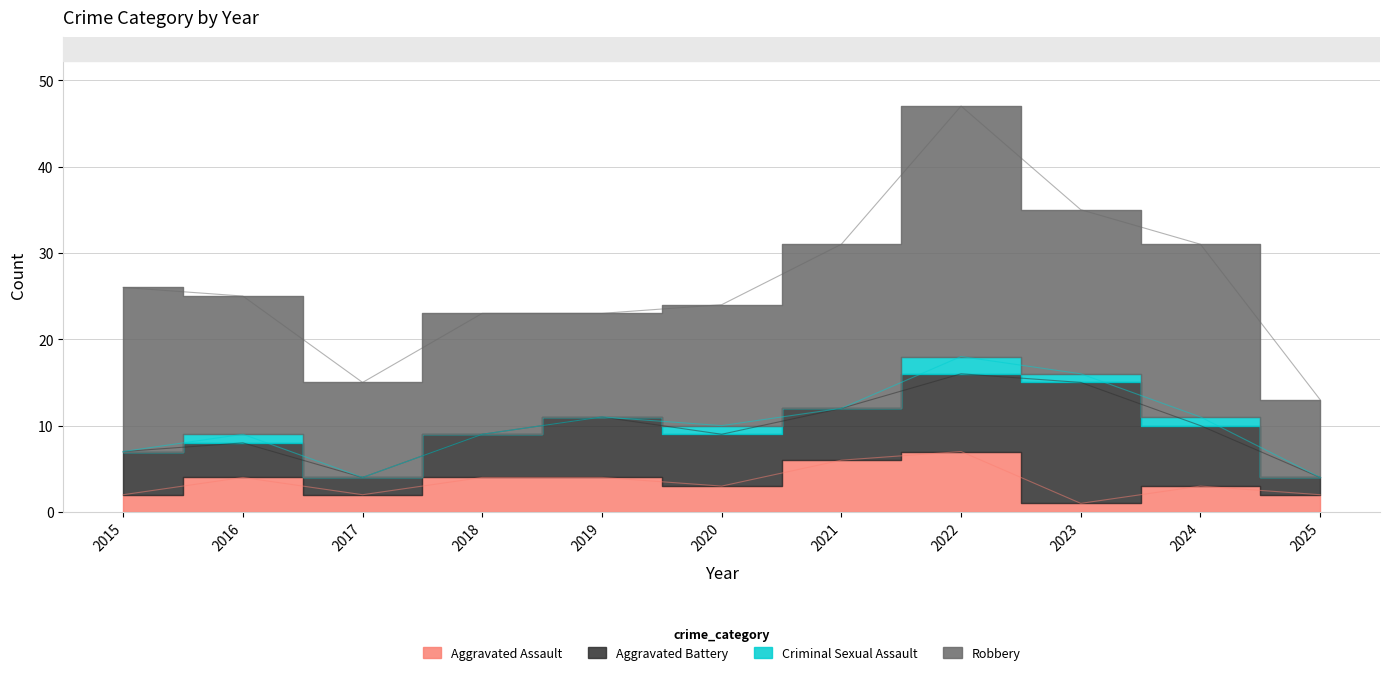

Reading right to left, what are all the values shown in this chart?

Aggravated Assault: 2025=2	2024=3	2023=1	2022=7	2021=6	2020=3	2019=4	2018=4	2017=2	2016=4	2015=2
Aggravated Battery: 2025=2	2024=7	2023=14	2022=9	2021=6	2020=6	2019=7	2018=5	2017=2	2016=4	2015=5
Criminal Sexual Assault: 2025=0	2024=1	2023=1	2022=2	2021=0	2020=1	2019=0	2018=0	2017=0	2016=1	2015=0
Robbery: 2025=9	2024=20	2023=19	2022=29	2021=19	2020=14	2019=12	2018=14	2017=11	2016=16	2015=19